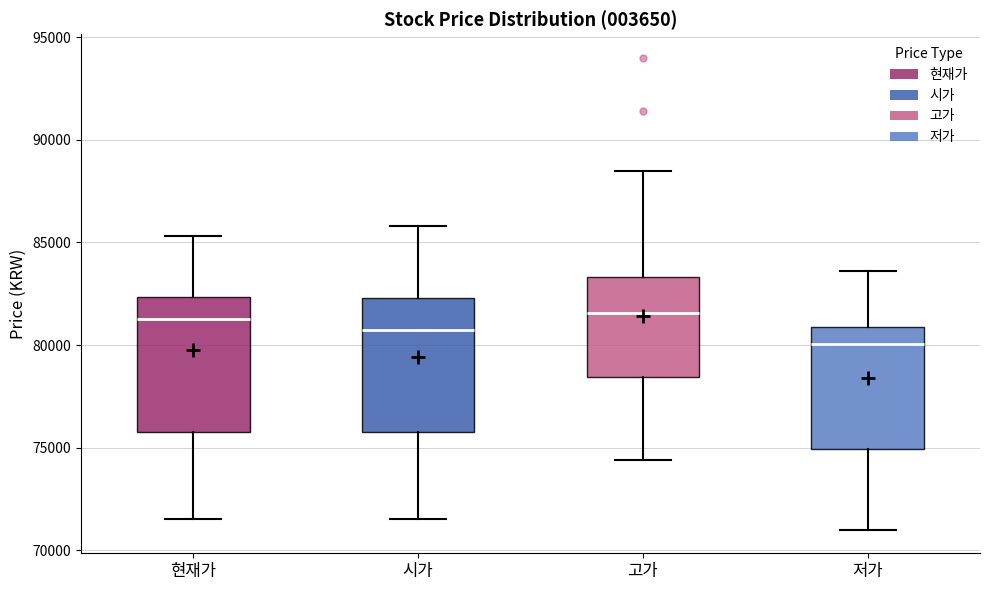

Reading left to right, read every box against the y-axis: the position of its median line, the range the box covers, and the ends of its whiskers. The values are not printed on the chart, so give them approximately, as read against the axis.

현재가: median 81500, box 76000 to 82500, whiskers 71500 to 85500
시가: median 81000, box 76000 to 82500, whiskers 71500 to 86000
고가: median 81500, box 78500 to 83500, whiskers 74500 to 88500
저가: median 80000, box 75000 to 81000, whiskers 71000 to 83500